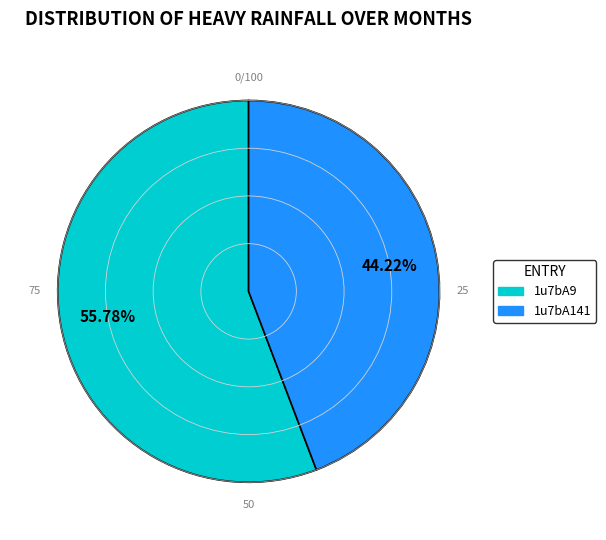

The 1u7bA141 slice represents 39% of the pie. True or false?

False